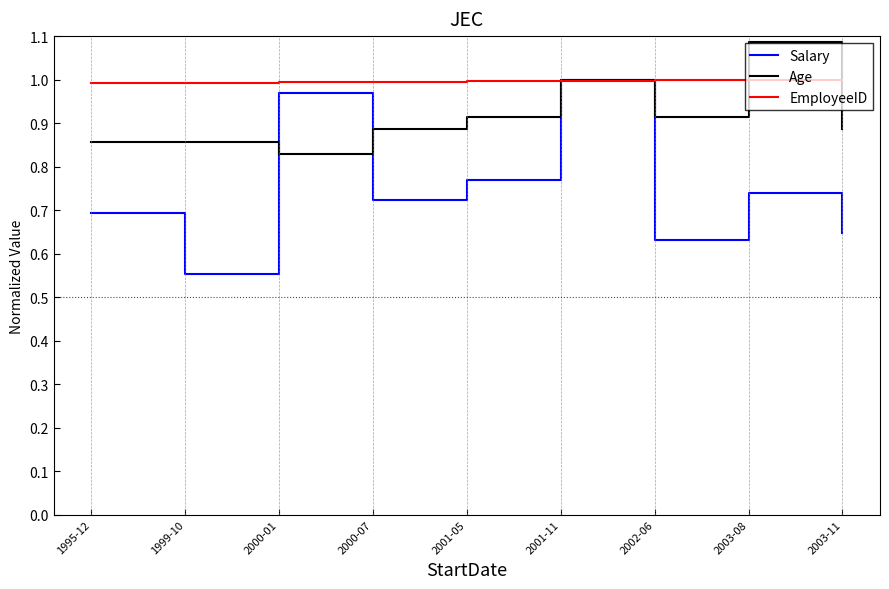

Is it true that EmployeeID equals 1.0 at 2002-06?

True